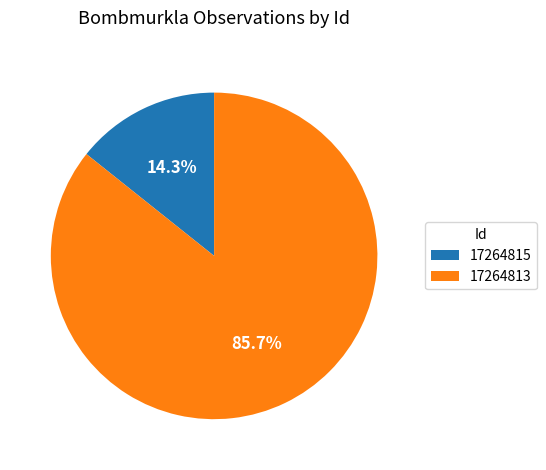

Which slice represents more than half of the pie?

17264813